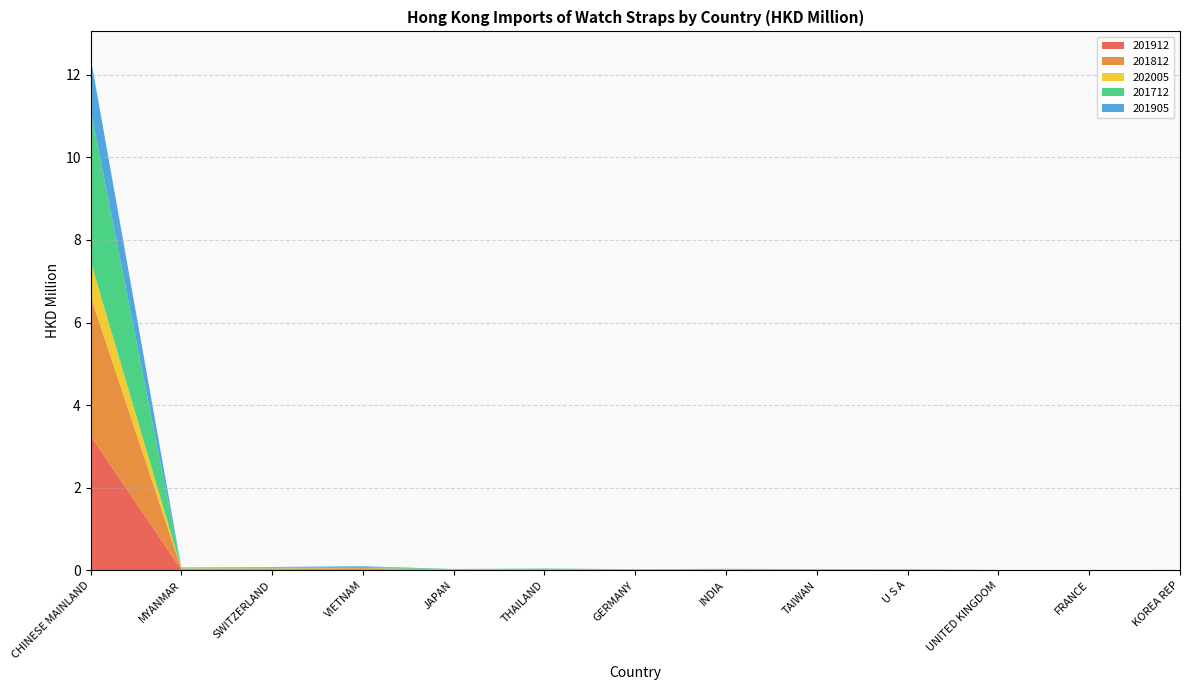

Reading left to right, extract all data points from this chart.

201912: 3.3	0.0	0.0	0.0	0.0	0.0	0.0	0.0	0.0	0.0	0.0	0.0	0.0
201812: 3.4	0.0	0.0	0.0	0.0	0.0	0.0	0.0	0.0	0.0	0.0	0.0	0.0
202005: 0.8	0.0	0.0	0.0	0.0	0.0	0.0	0.0	0.0	0.0	0.0	0.0	0.0
201712: 3.7	0.0	0.0	0.0	0.0	0.0	0.0	0.0	0.0	0.0	0.0	0.0	0.0
201905: 1.3	0.0	0.0	0.0	0.0	0.0	0.0	0.0	0.0	0.0	0.0	0.0	0.0